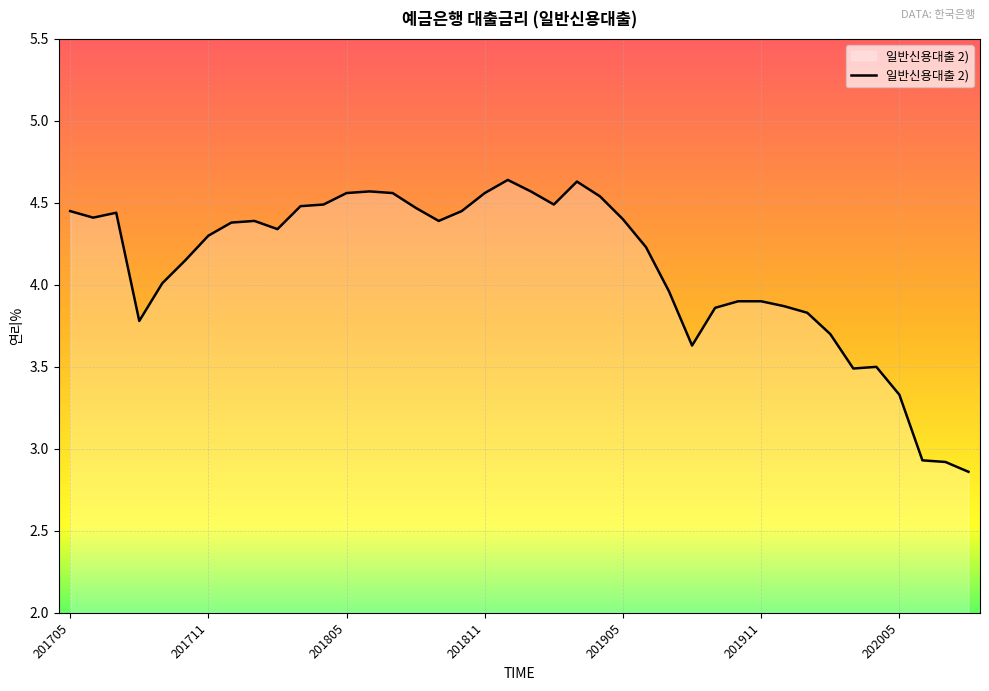

What is the difference between the maximum and minimum values?

1.8